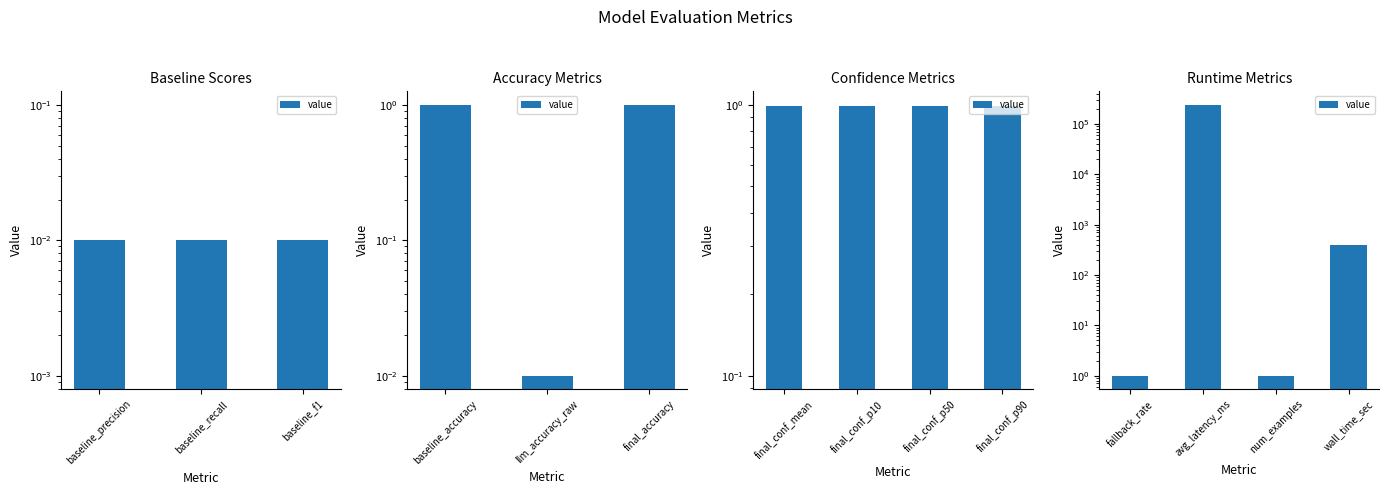

How many values are below 385?

2